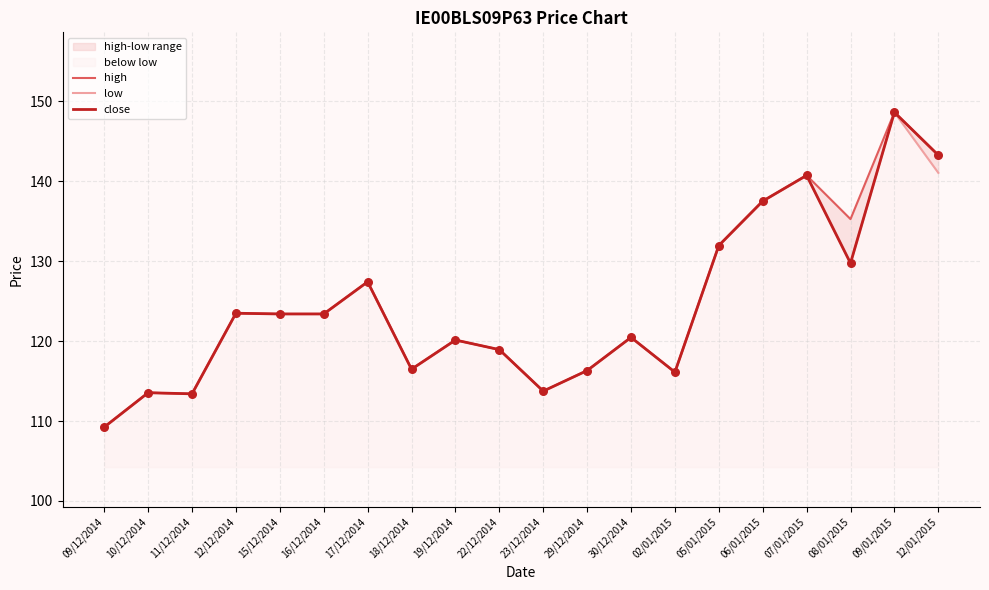

What are all the series names shown in the legend?

high, low, close